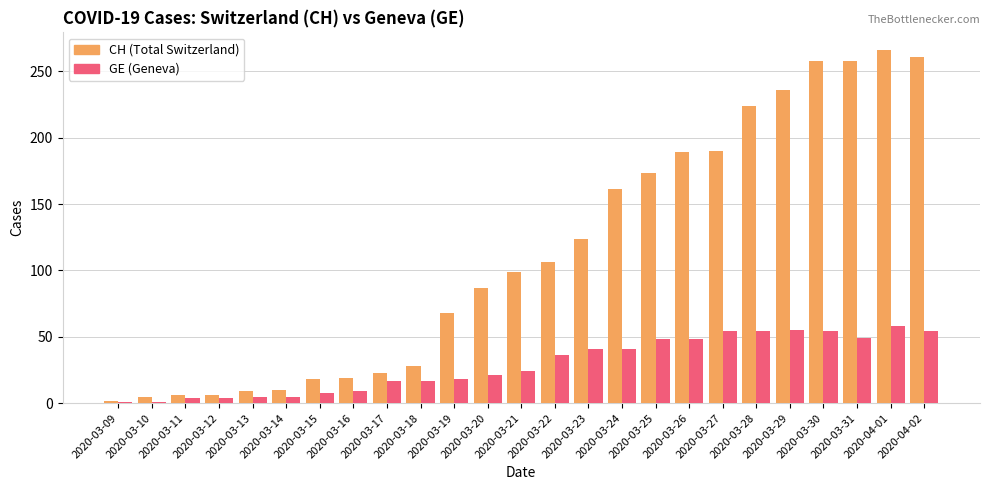

What is the label of the 10th bar from the right?

2020-03-24